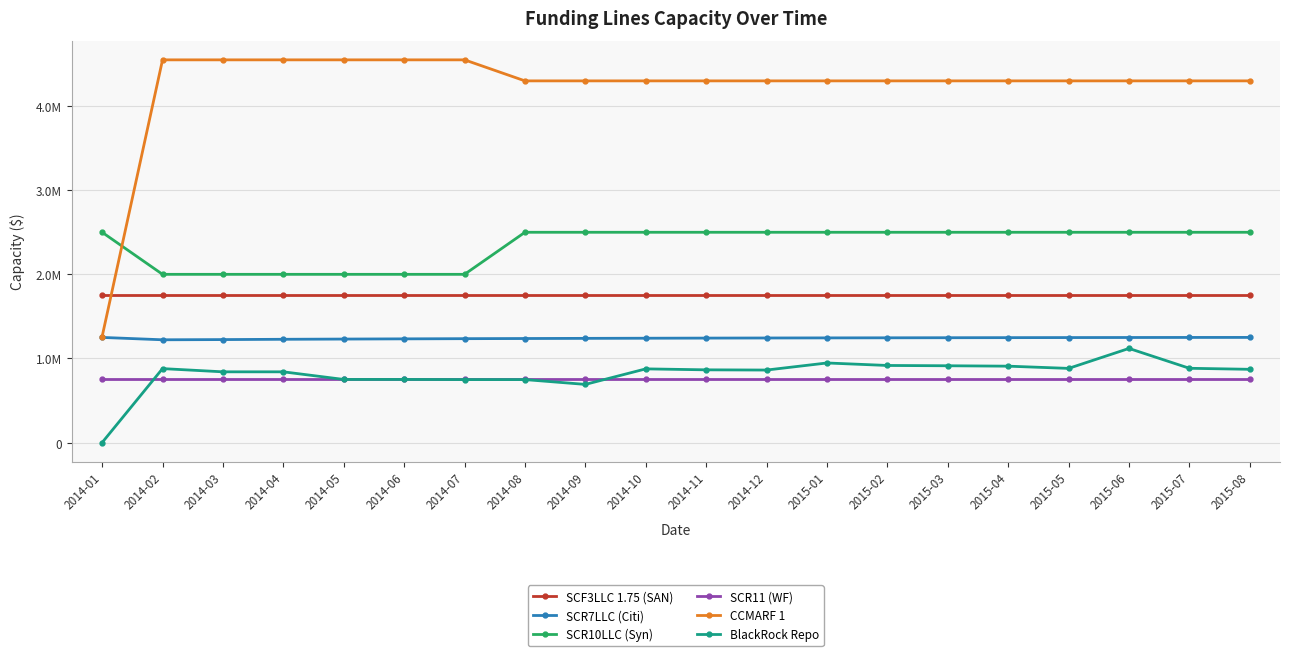

Is the value of SCR11 (WF) at 2015-05 greater than the value of SCR7LLC (Citi) at 2014-10?

No